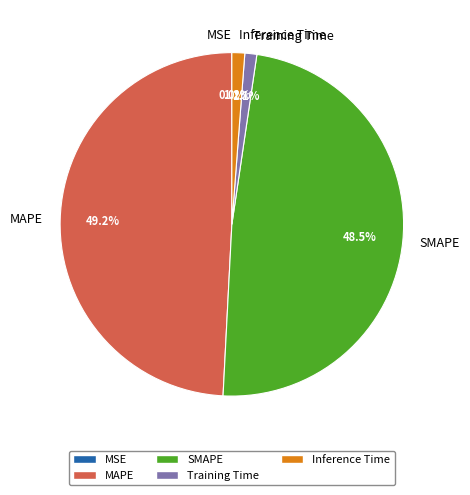

The Training Time slice represents 11% of the pie. True or false?

False